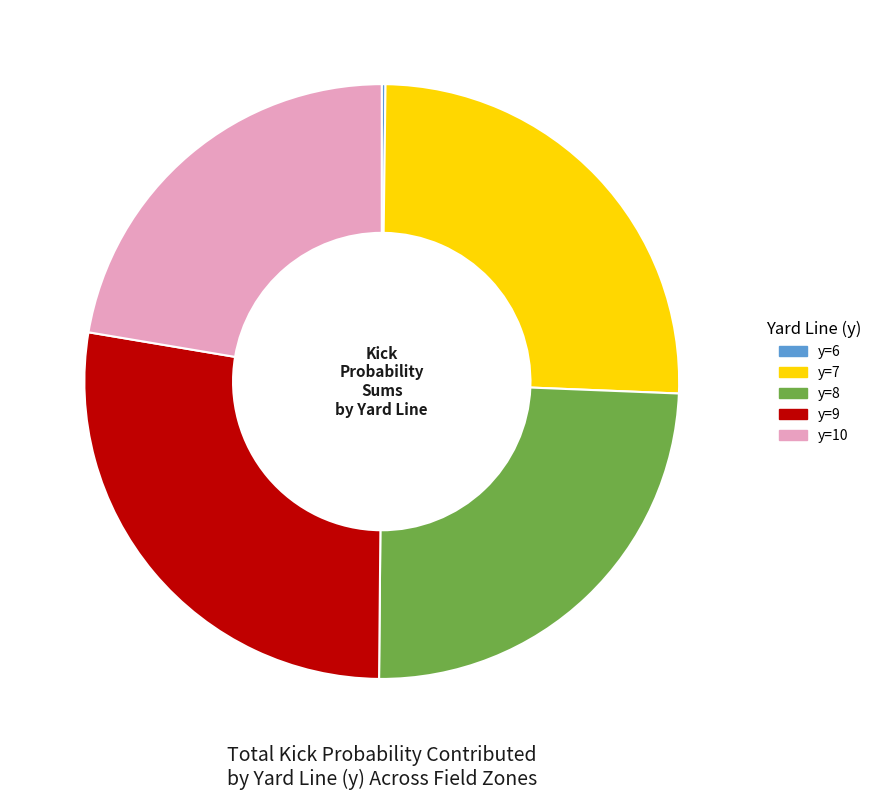

Which slice is the largest?

y=9